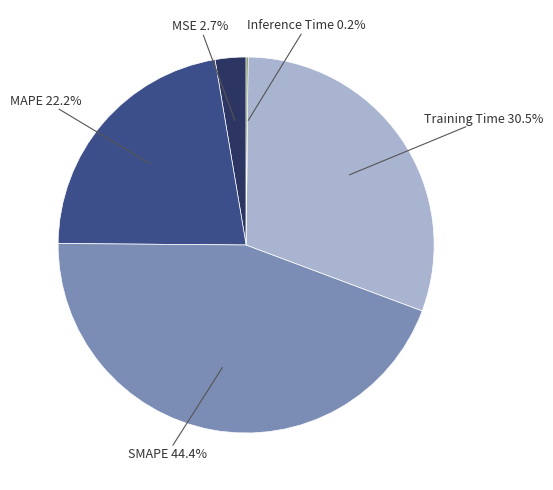

What portion of the pie excludes MAPE?

77.8%